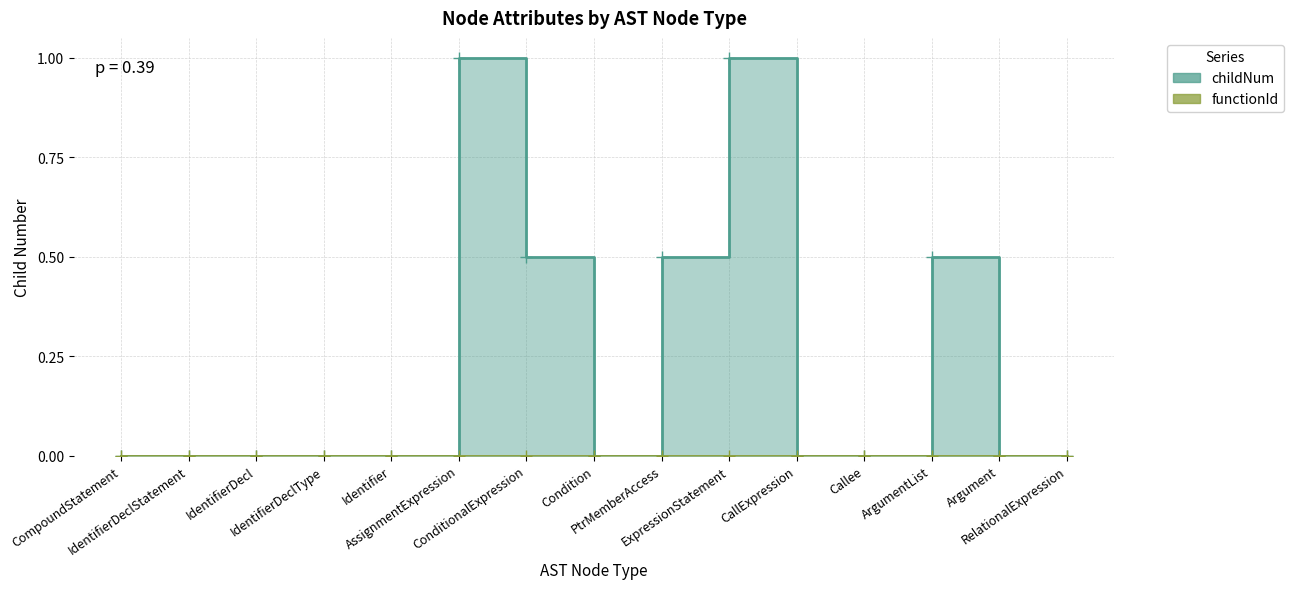

At which category does the chart reach its minimum across all series?

CompoundStatement